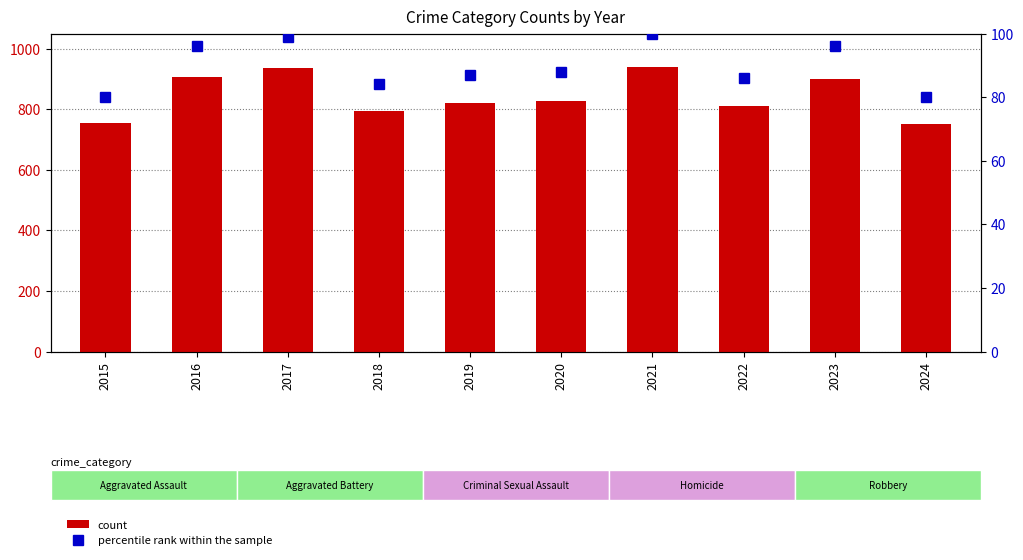

Which category has the highest value in the percentile rank within the sample series?

2021